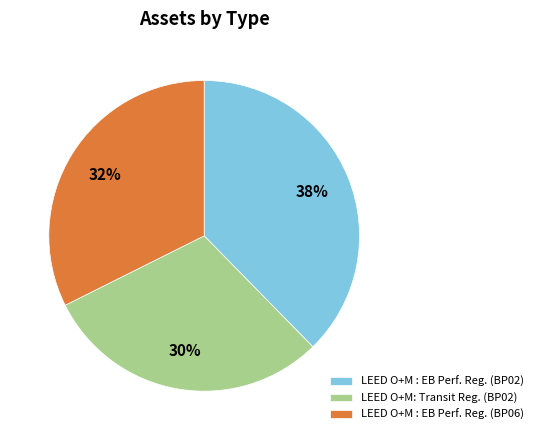

The LEED O+M: Transit Reg. (BP02) slice represents 39% of the pie. True or false?

False